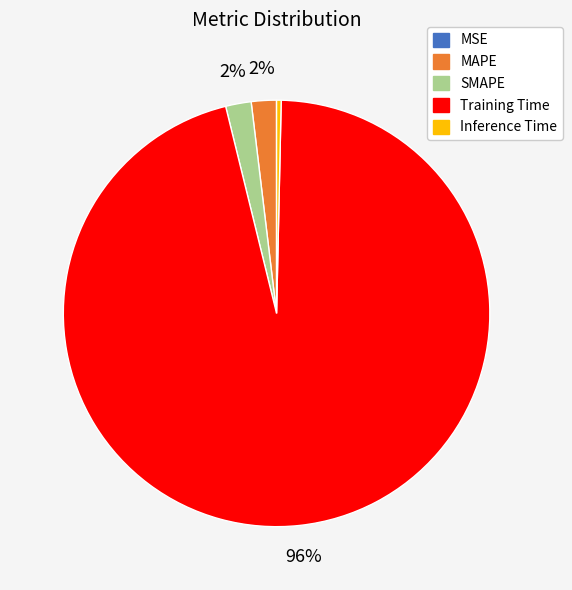

Which slice is the largest?

Training Time